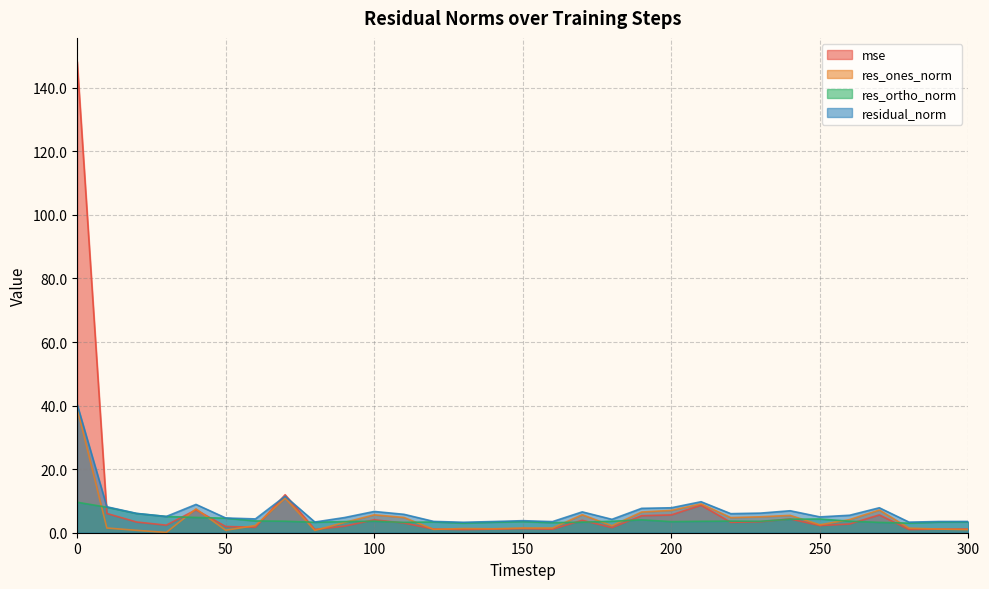

Reading right to left, extract all data points from this chart.

mse: 1.1	1.1	1.0	5.6	2.7	2.3	4.3	3.5	3.3	8.7	5.6	5.4	1.6	3.9	1.1	1.3	1.1	1.0	1.1	3.1	4.1	2.1	1.0	12.0	1.7	2.0	7.2	2.4	3.4	6.1	148.3
res_ones_norm: 1.0	1.2	1.4	7.1	4.1	2.5	5.5	5.0	4.8	9.1	7.0	6.5	2.2	5.7	1.5	1.5	1.2	1.3	1.0	4.8	5.6	3.2	0.7	10.9	2.3	0.8	7.5	0.1	0.8	1.5	39.2
res_ortho_norm: 3.4	3.3	3.0	3.3	3.6	4.3	4.2	3.6	3.7	3.6	3.5	4.1	3.6	3.3	3.2	3.5	3.3	3.0	3.4	3.3	3.6	3.5	3.3	3.6	3.7	4.6	4.8	5.1	6.0	8.0	9.6
residual_norm: 3.5	3.5	3.3	7.9	5.5	5.0	6.9	6.2	6.0	9.8	7.9	7.7	4.2	6.6	3.5	3.8	3.5	3.3	3.6	5.8	6.7	4.8	3.4	11.5	4.3	4.6	8.9	5.1	6.1	8.2	40.4